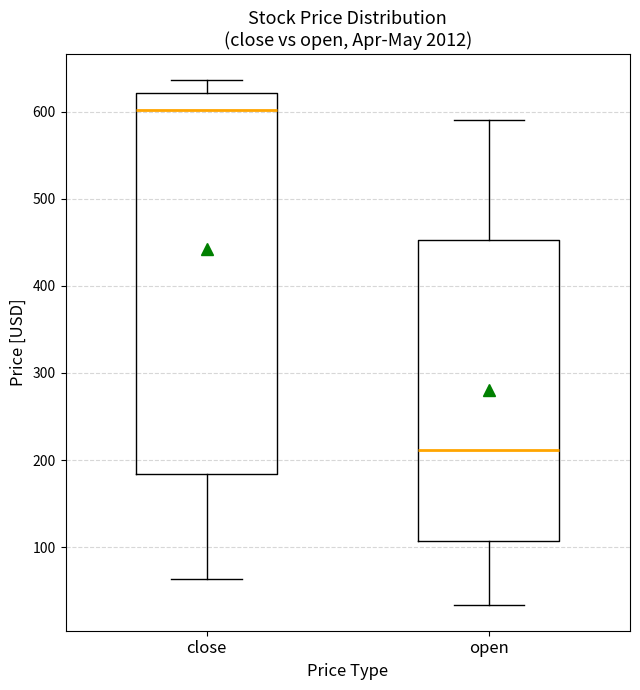

Where is the lower edge of the box for close on the y-axis? The values are not printed on the chart, so give them approximately, as read against the axis.

180